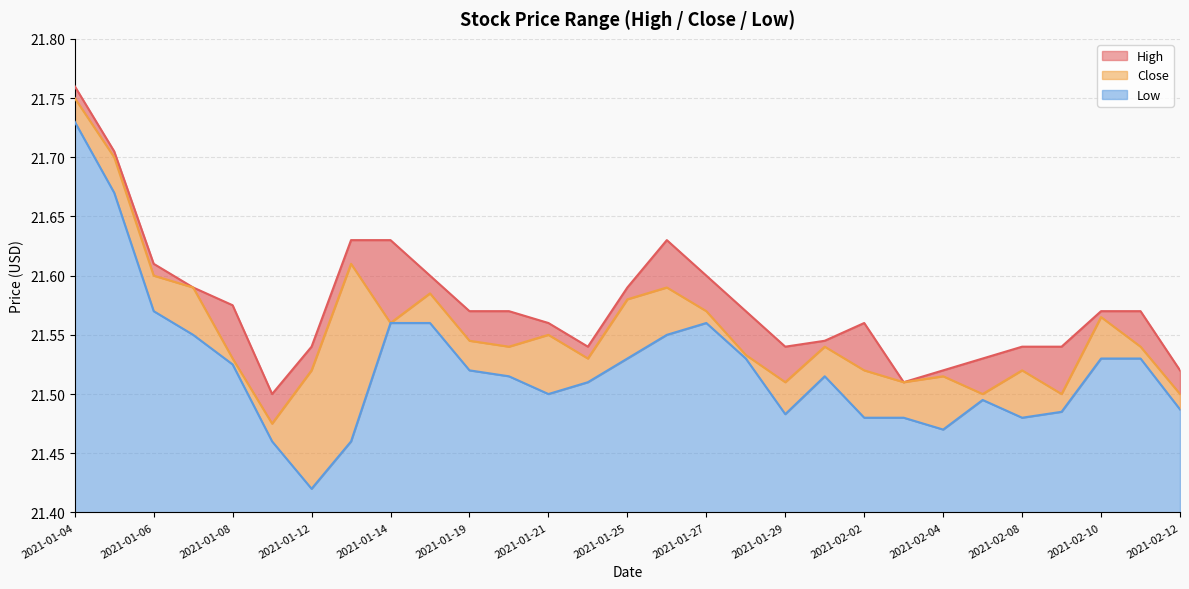

Does the chart display data point markers on the line(s)?

No